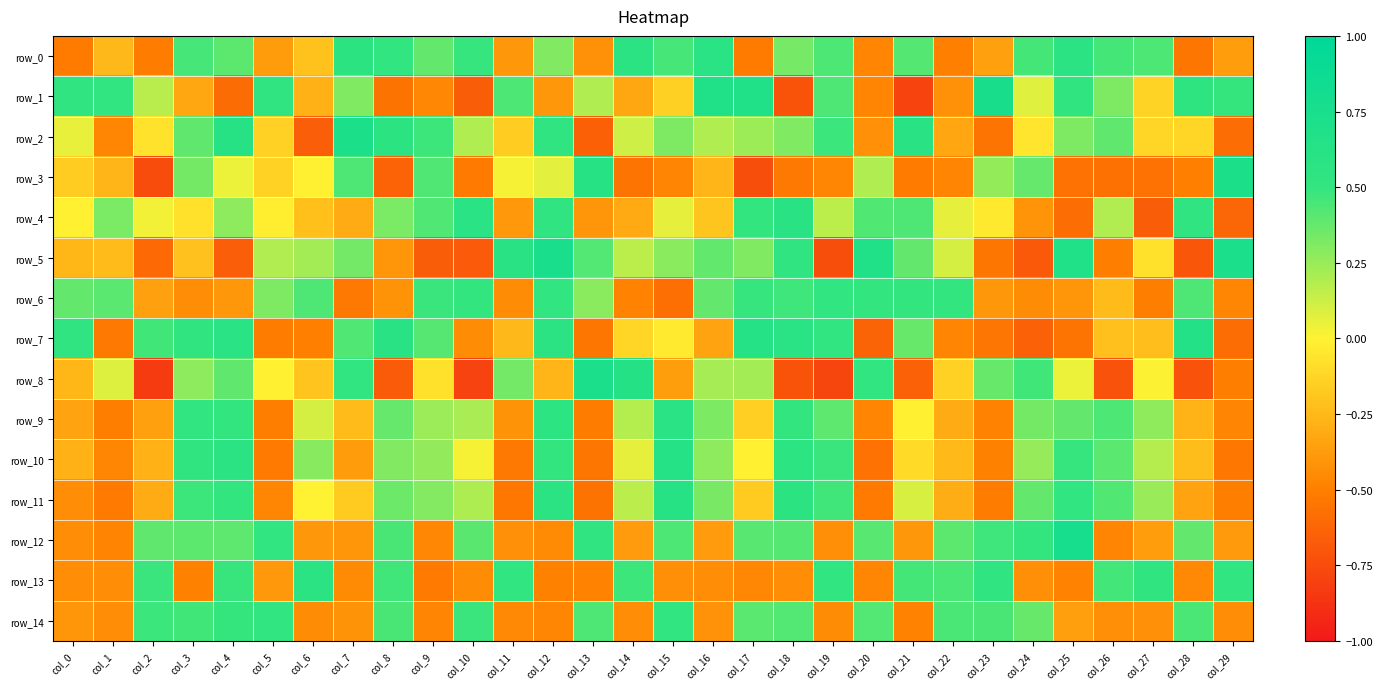

Between col_7 and col_14, which series saw the biggest shift?

row_3